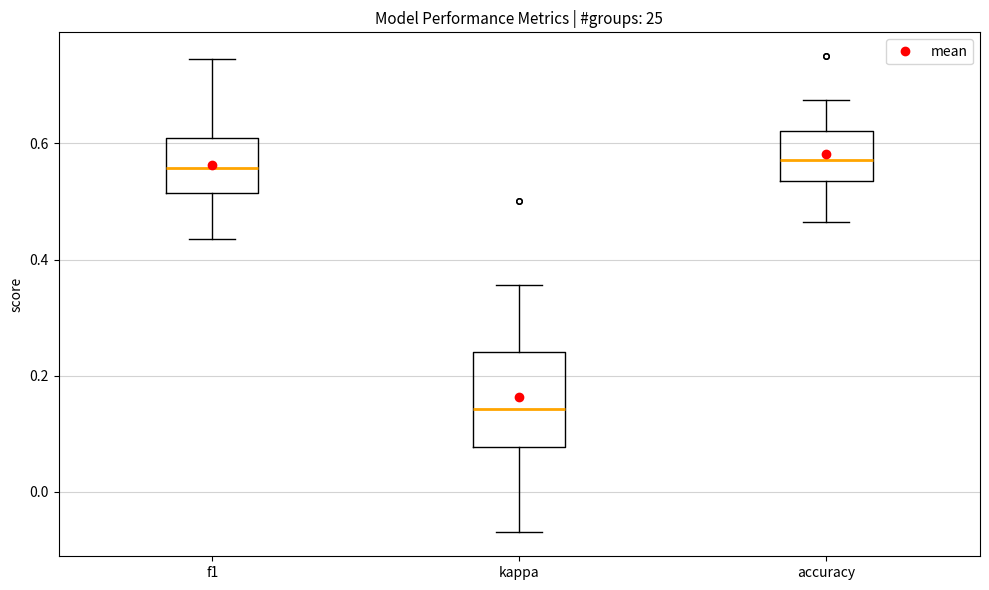

Comparing the boxes themselves (not the whiskers), which one is the tallest?

kappa